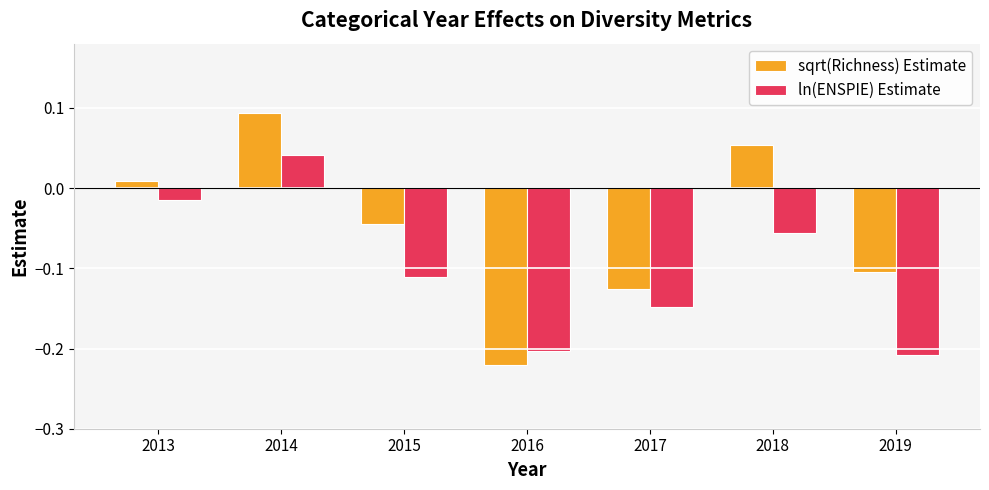

At which label does sqrt(Richness) Estimate first exceed 0?

2013